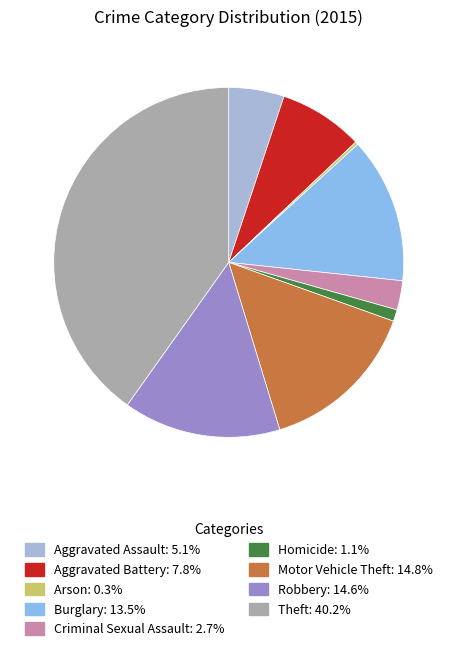

Is there any slice that represents more than half of the pie?

No